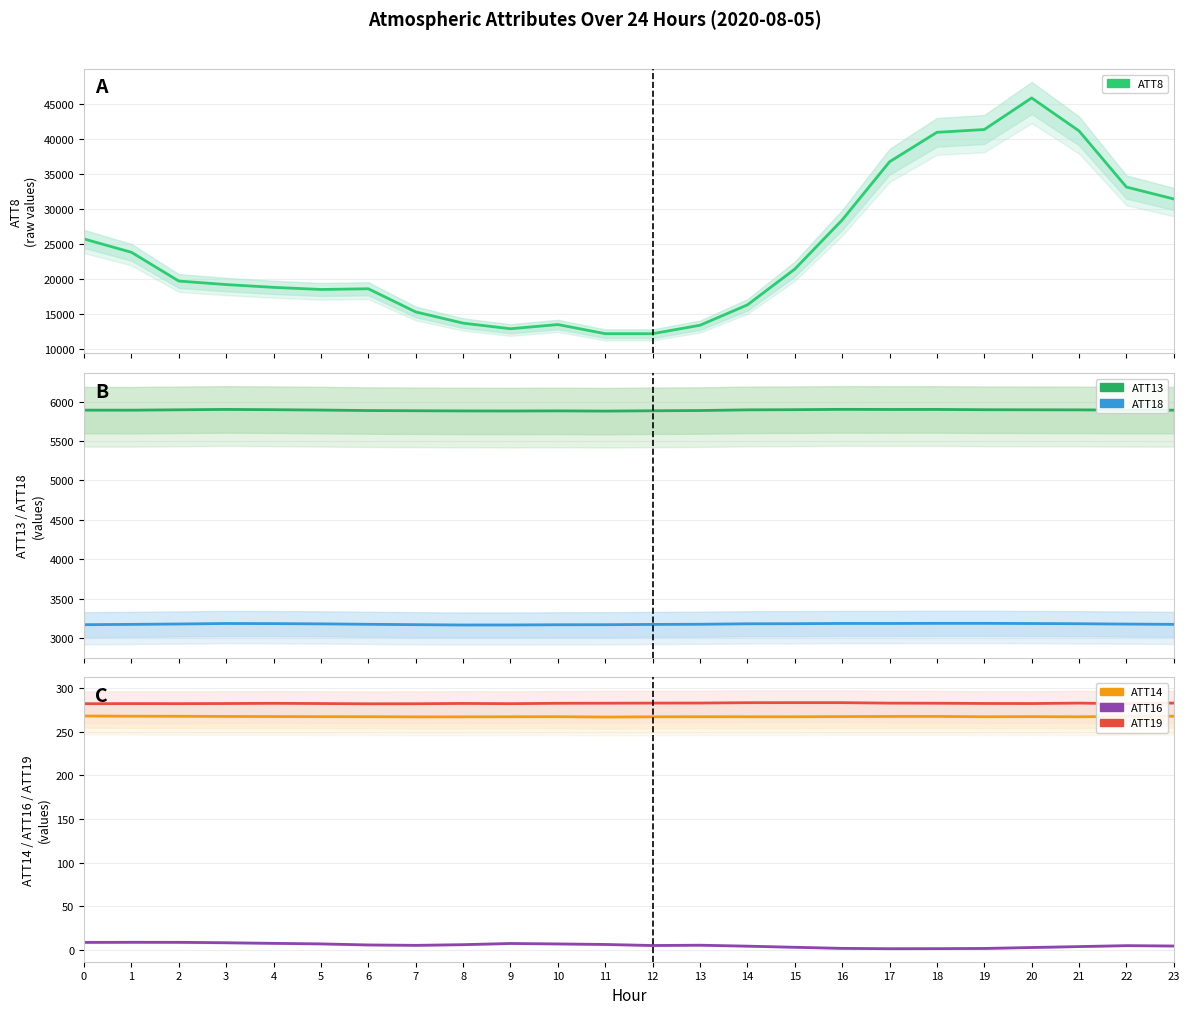

What is the sum of all ATT19 values?

6780.2